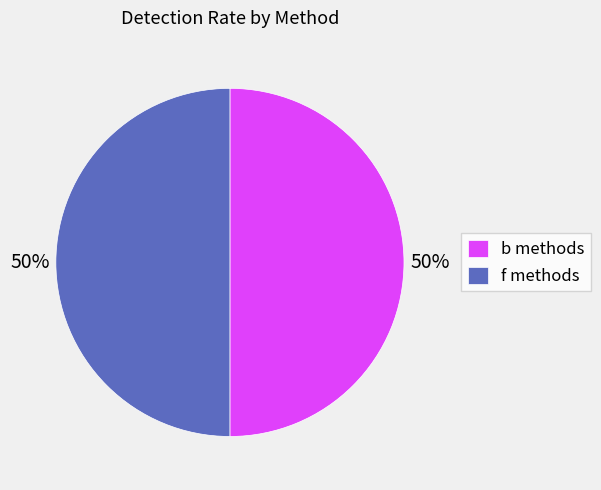

True or false: b methods accounts for 57% of the total.

False